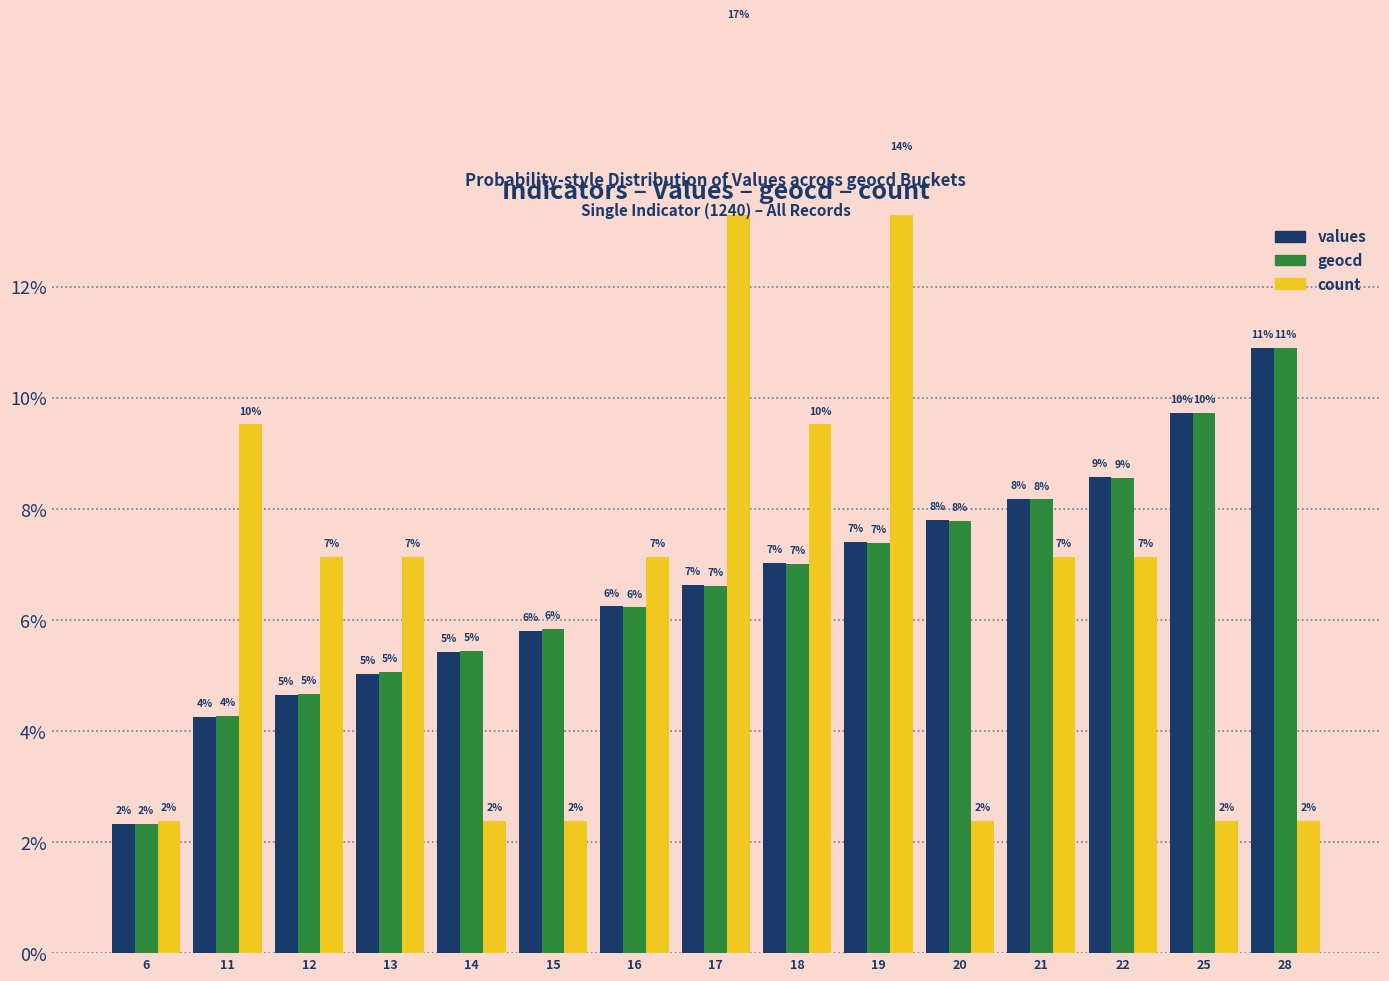

Where is values nearest to the value 6?

15